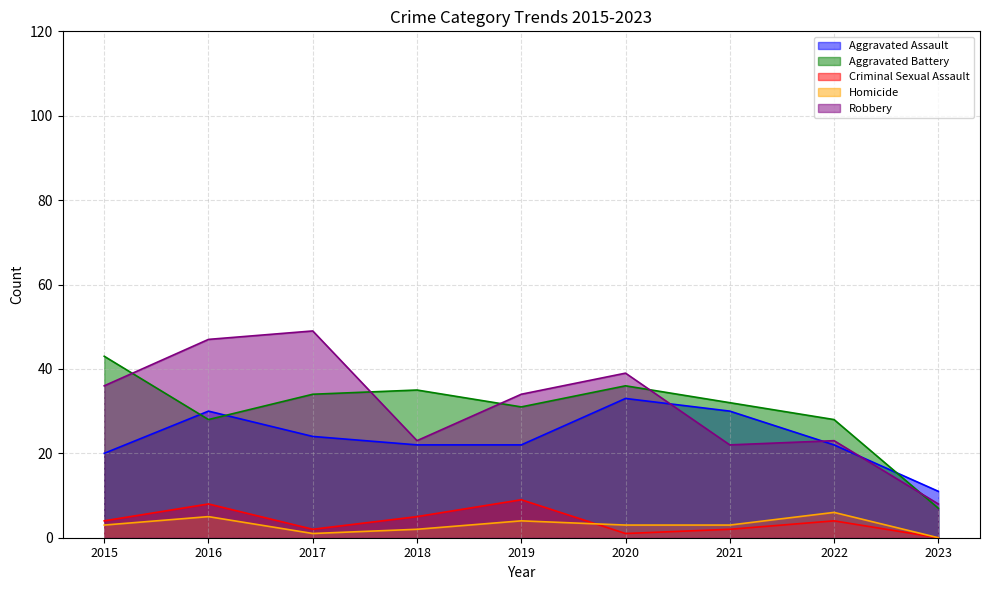

How many interior local peaks does the Aggravated Battery series have?

2